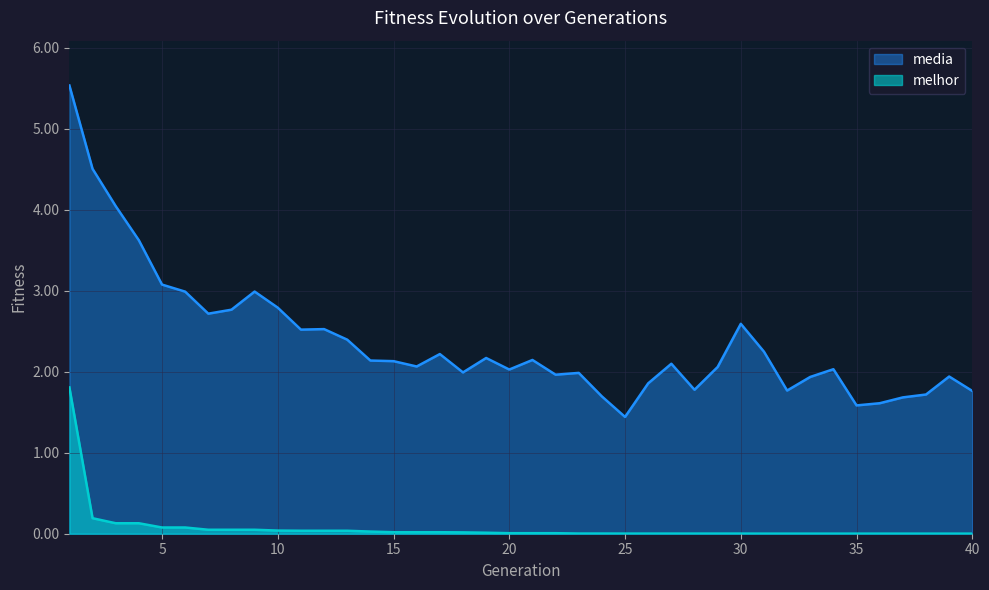

What is the total value across all series at 28?

1.8